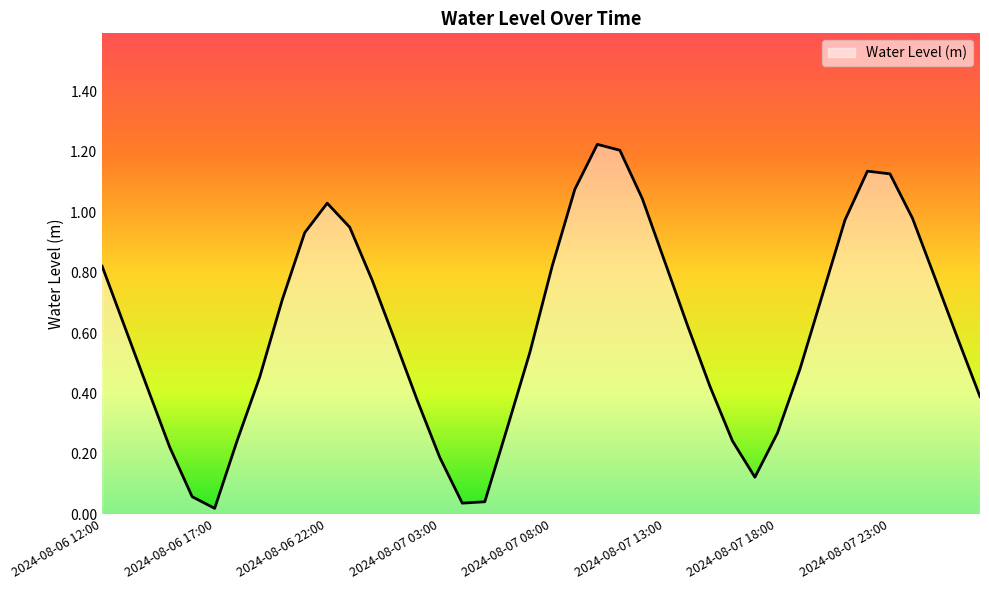

Which category has the highest value across all series?

2024-08-07 10:00